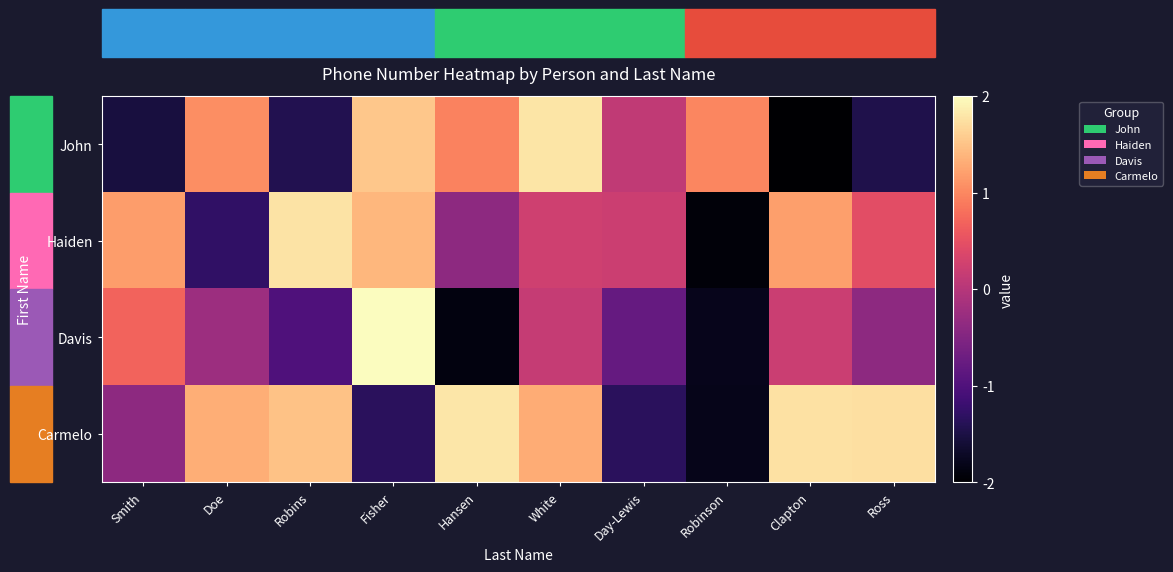

Rank the series by their average value, from lowest to highest.

Davis, John, Haiden, Carmelo